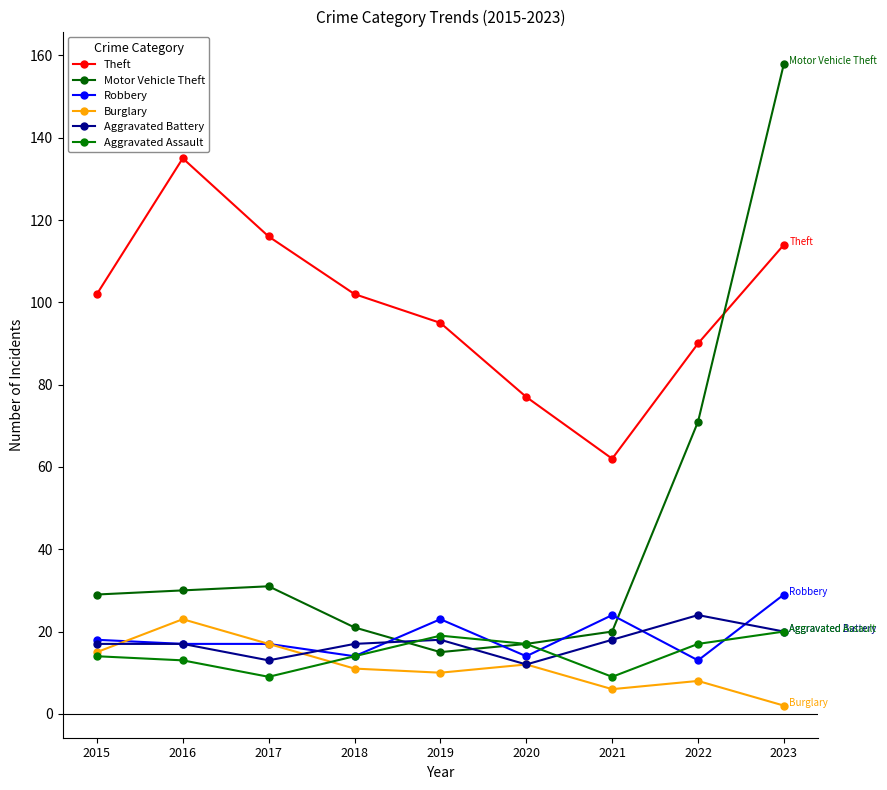

Reading right to left, list all the values displayed in this chart.

Theft: 2023=114	2022=90	2021=62	2020=77	2019=95	2018=102	2017=116	2016=135	2015=102
Motor Vehicle Theft: 2023=158	2022=71	2021=20	2020=17	2019=15	2018=21	2017=31	2016=30	2015=29
Robbery: 2023=29	2022=13	2021=24	2020=14	2019=23	2018=14	2017=17	2016=17	2015=18
Burglary: 2023=2	2022=8	2021=6	2020=12	2019=10	2018=11	2017=17	2016=23	2015=15
Aggravated Battery: 2023=20	2022=24	2021=18	2020=12	2019=18	2018=17	2017=13	2016=17	2015=17
Aggravated Assault: 2023=20	2022=17	2021=9	2020=17	2019=19	2018=14	2017=9	2016=13	2015=14